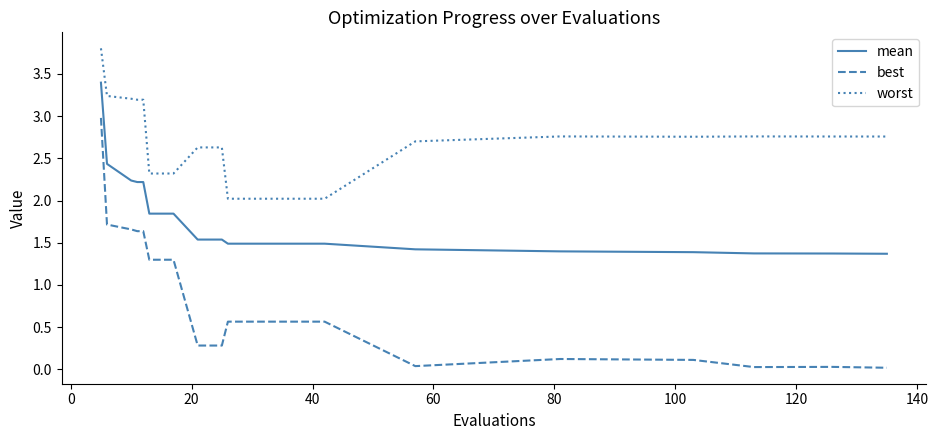

True or false: best and mean cross at least once.

False